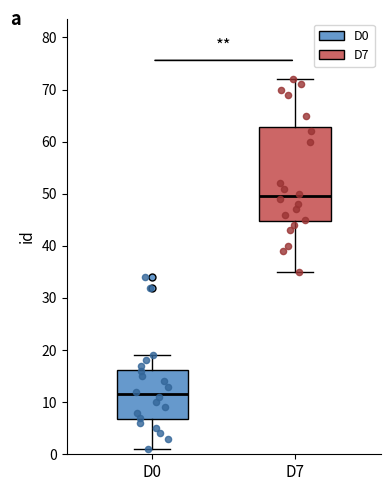

Where is the upper edge of the box for D7 on the y-axis? The values are not printed on the chart, so give them approximately, as read against the axis.

63